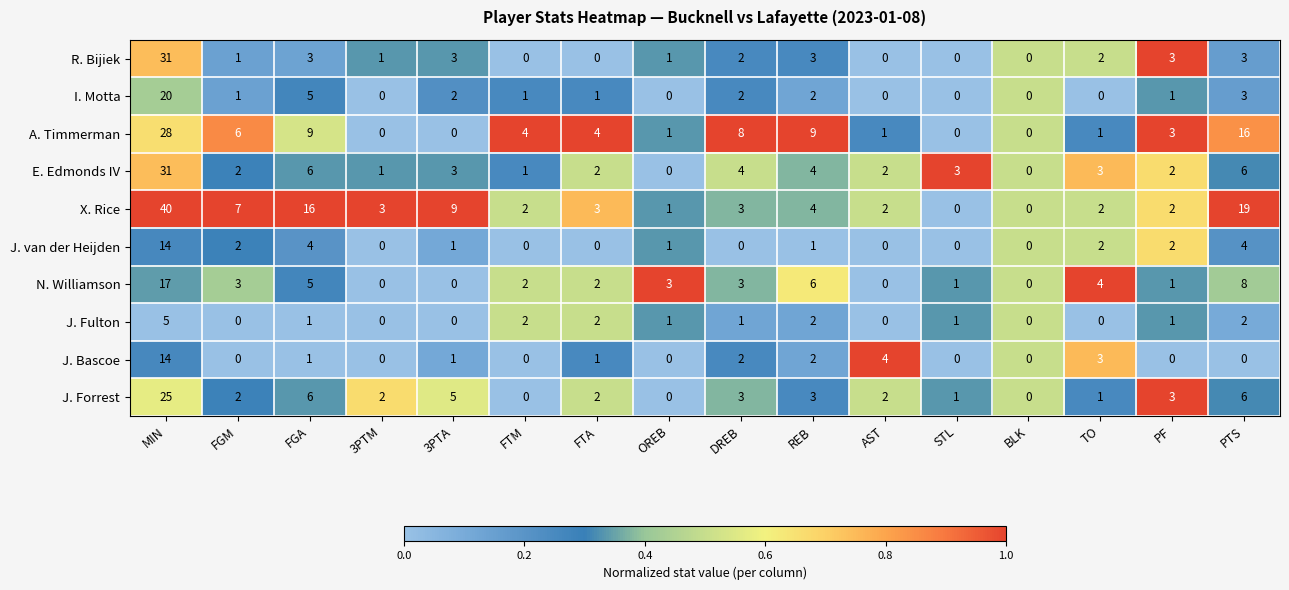

What is the spread (max minus min) of values at FTA?

4